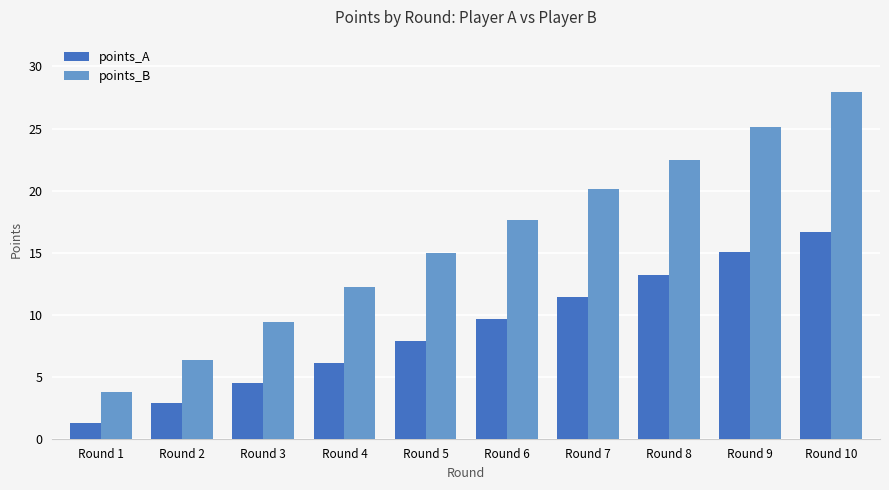

Where is points_B nearest to the value 15?

Round 5